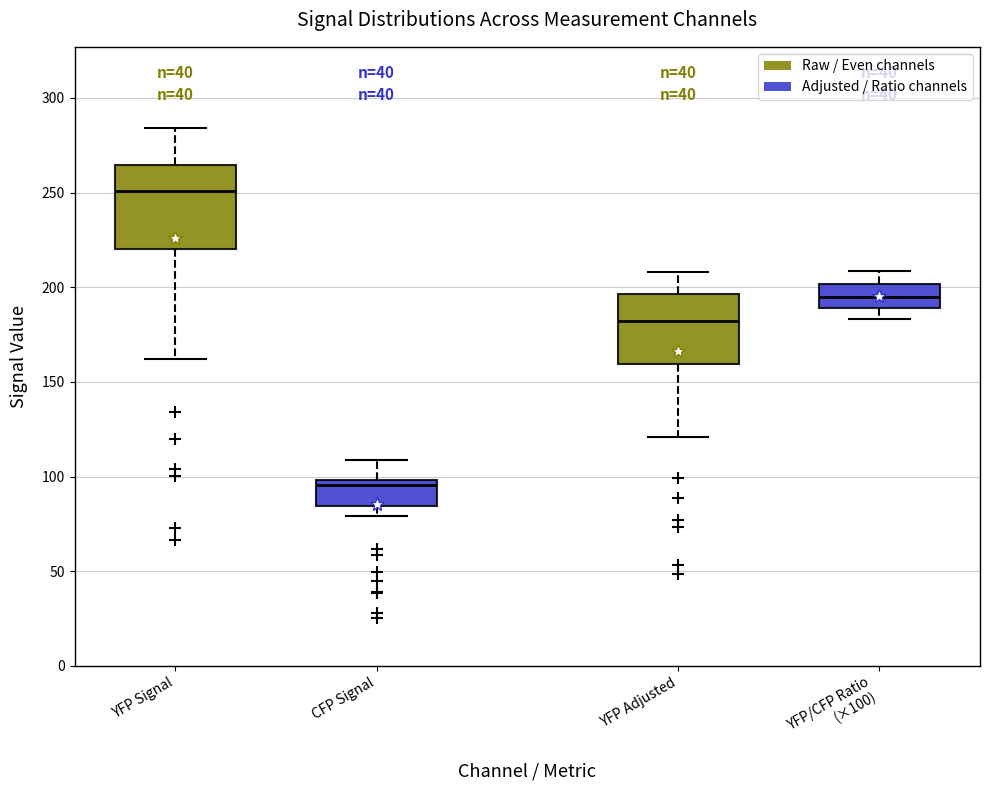

Which box's median line is the highest?

YFP Signal